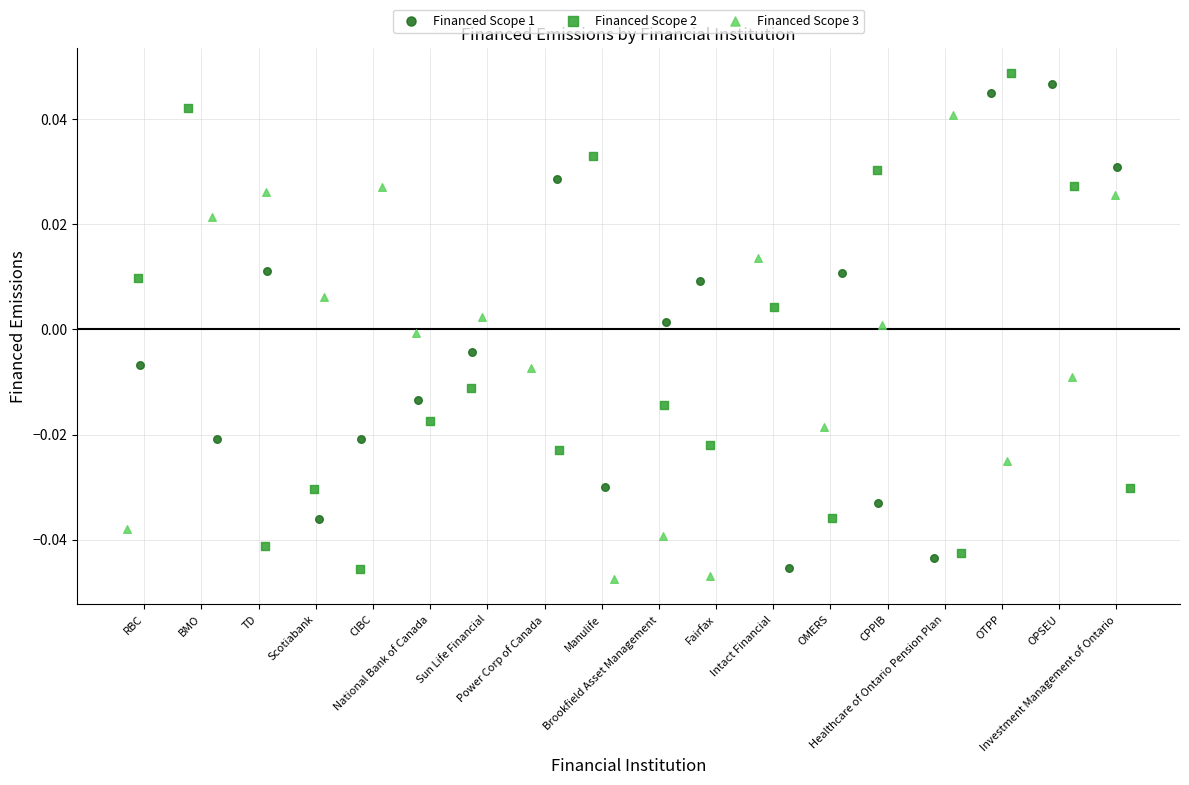

Which series contains the lowest Y value?

Financed Scope 3